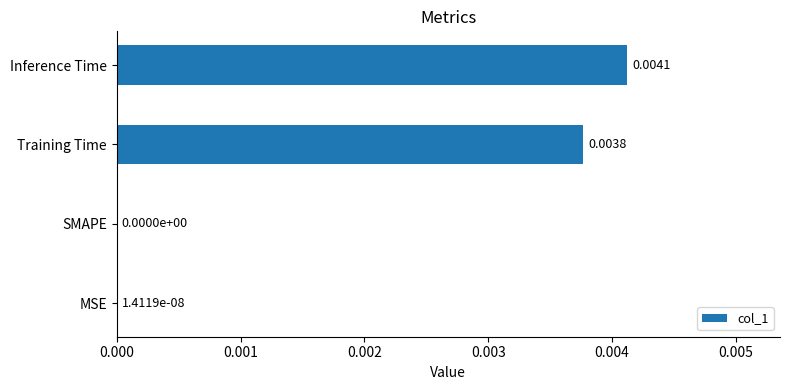

Between MSE and Inference Time, which is larger?

Inference Time